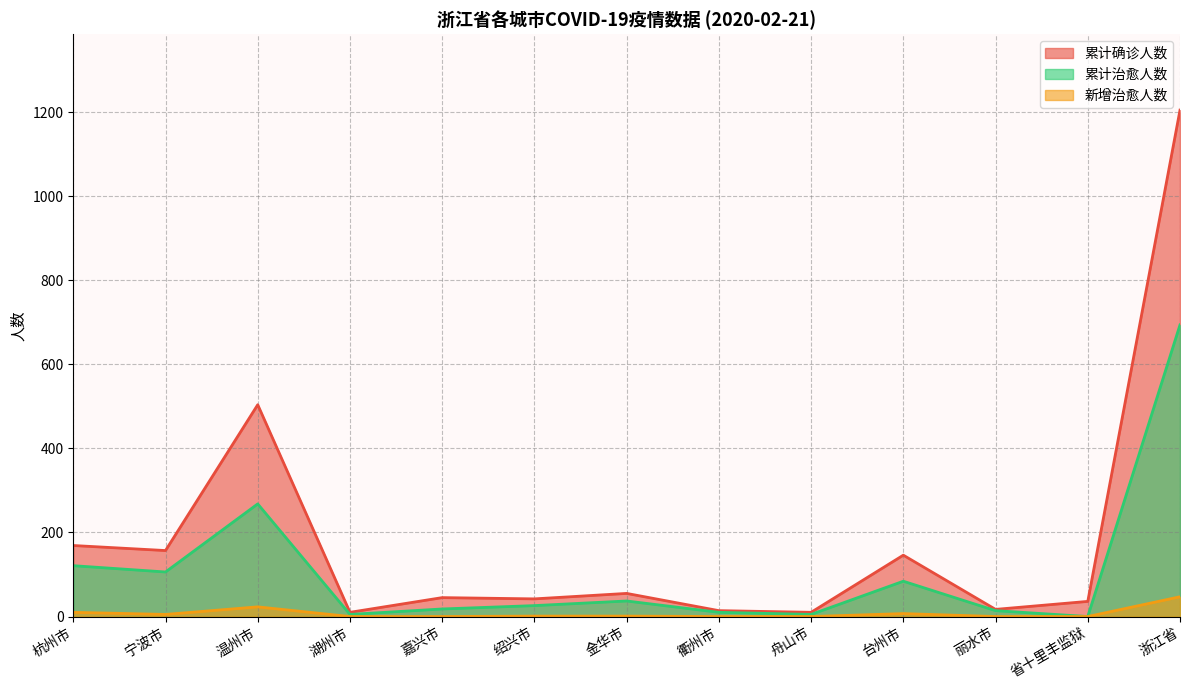

List the series in order of their peak value, lowest first.

新增治愈人数, 累计治愈人数, 累计确诊人数